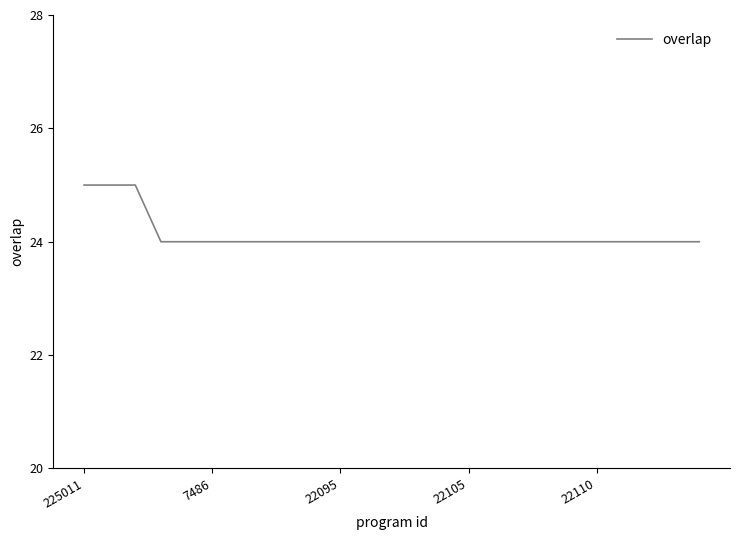

How many categories are shown in the chart?

25